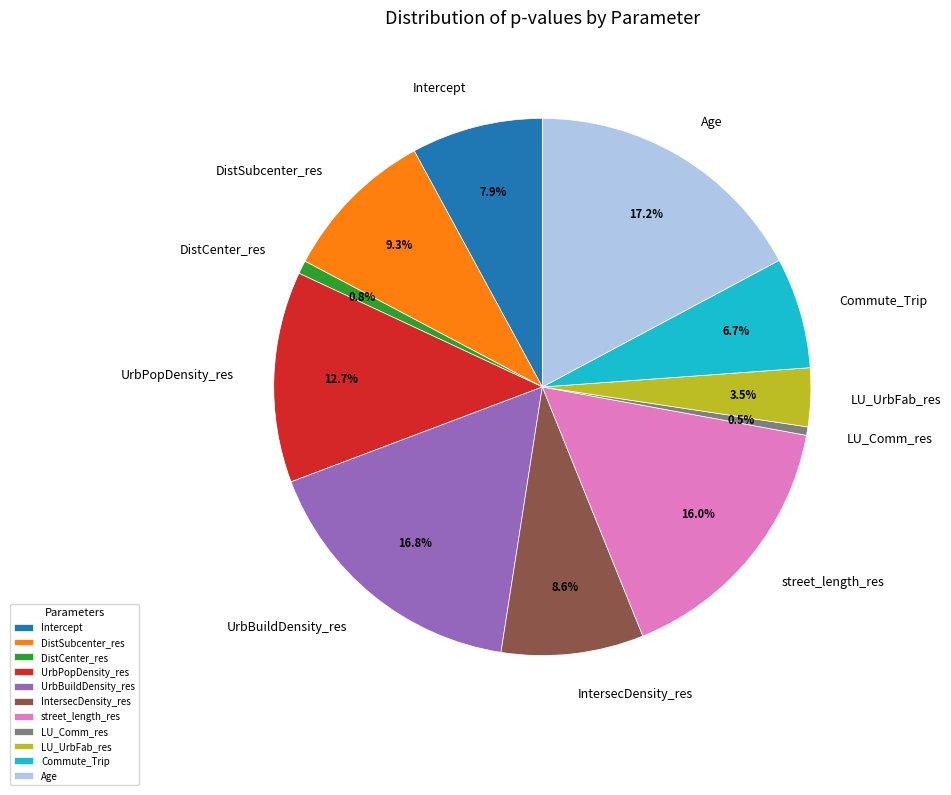

Is there any slice that represents more than half of the pie?

No